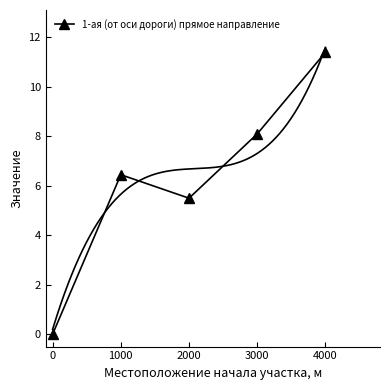

True or false: 1-ая (от оси дороги) прямое направление has a value of 4.5 at 3000.

False